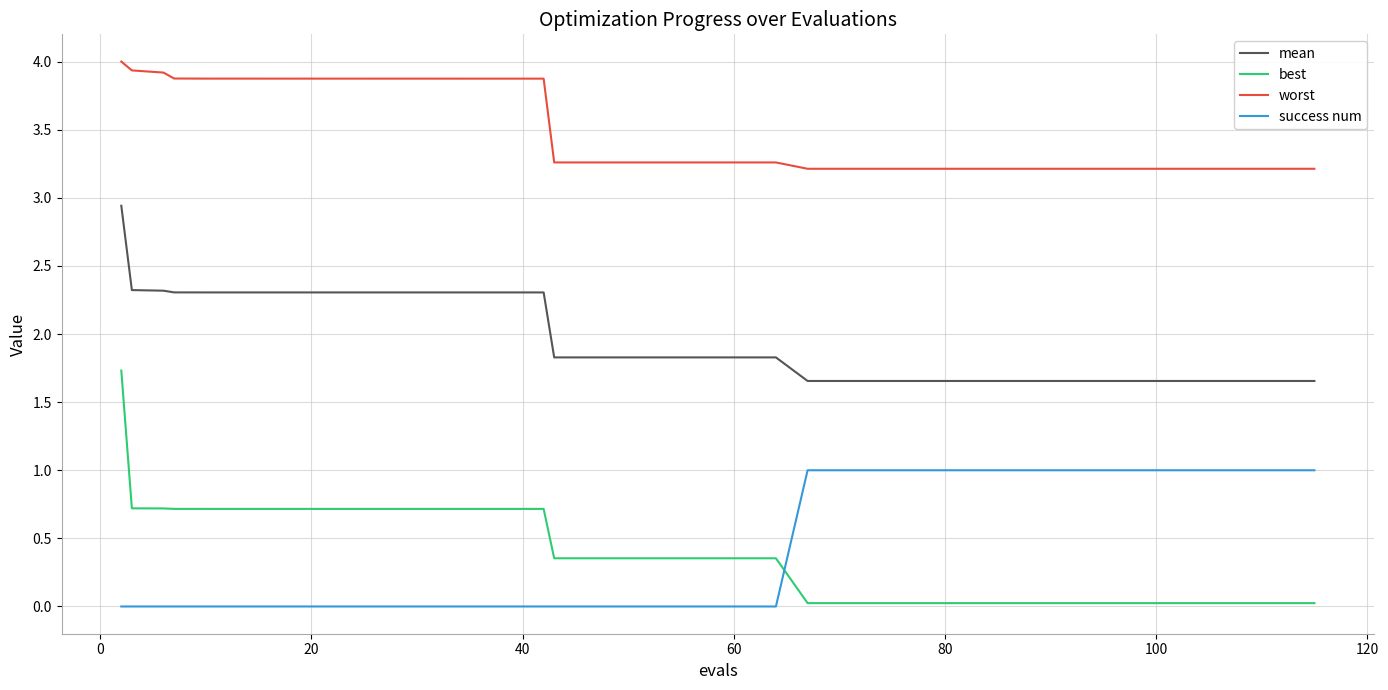

What is the highest value of the success num series?

1.0